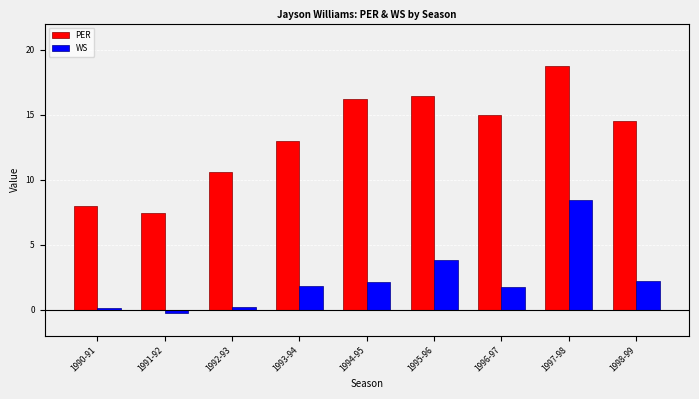

How many bars are there in each group?

2